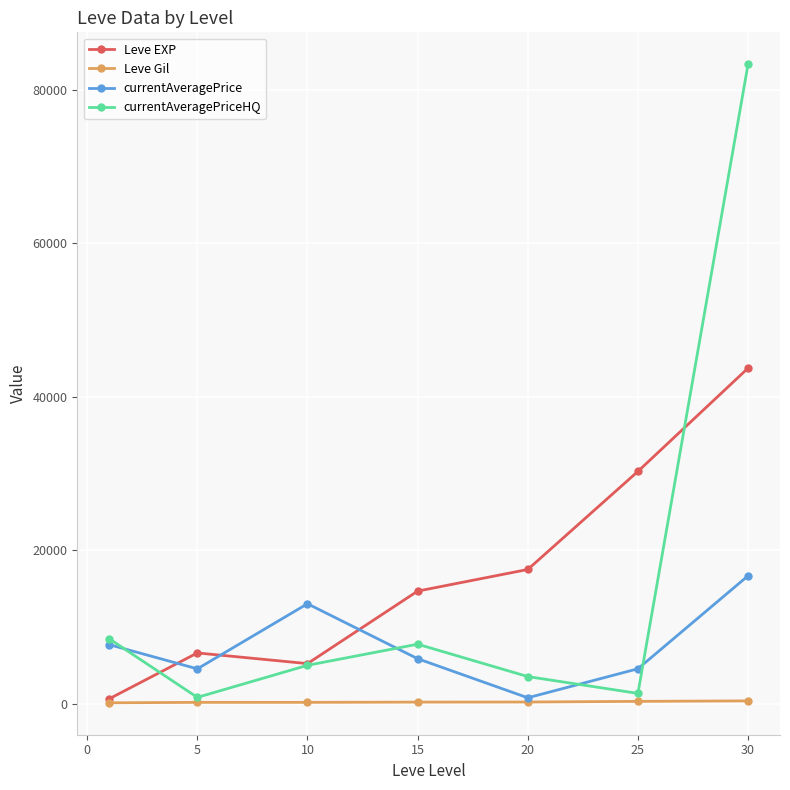

True or false: currentAveragePrice and currentAveragePriceHQ cross at least once.

True